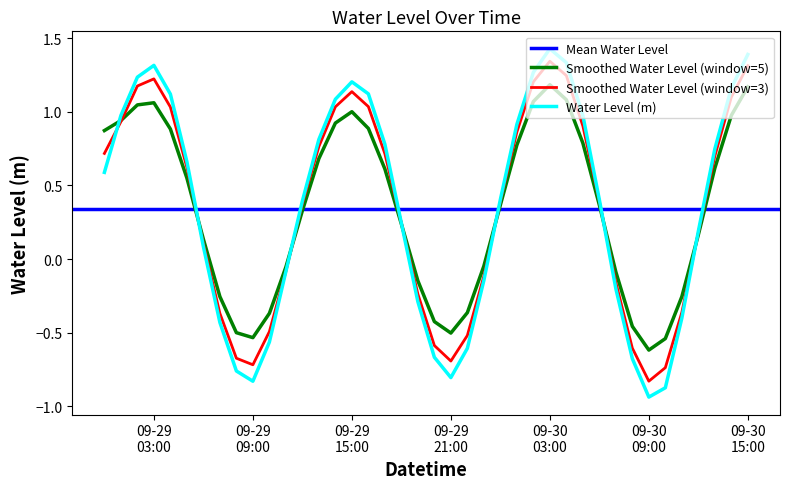

Rank the categories by value from highest to lowest.

2024-09-30 03:00:00, 2024-09-30 15:00:00, 2024-09-30 04:00:00, 2024-09-29 03:00:00, 2024-09-30 02:00:00, 2024-09-29 02:00:00, 2024-09-29 15:00:00, 2024-09-30 14:00:00, 2024-09-29 16:00:00, 2024-09-29 04:00:00, 2024-09-29 14:00:00, 2024-09-30 05:00:00, 2024-09-29 01:00:00, 2024-09-30 01:00:00, 2024-09-29 13:00:00, 2024-09-29 17:00:00, 2024-09-30 13:00:00, 2024-09-29 05:00:00, 2024-09-29 00:00:00, 2024-09-30 00:00:00, 2024-09-30 06:00:00, 2024-09-29 12:00:00, 2024-09-29 18:00:00, 2024-09-30 12:00:00, 2024-09-29 06:00:00, 2024-09-29 11:00:00, 2024-09-29 23:00:00, 2024-09-30 07:00:00, 2024-09-29 19:00:00, 2024-09-30 11:00:00, 2024-09-29 07:00:00, 2024-09-29 10:00:00, 2024-09-29 22:00:00, 2024-09-29 20:00:00, 2024-09-30 08:00:00, 2024-09-29 08:00:00, 2024-09-29 21:00:00, 2024-09-29 09:00:00, 2024-09-30 10:00:00, 2024-09-30 09:00:00